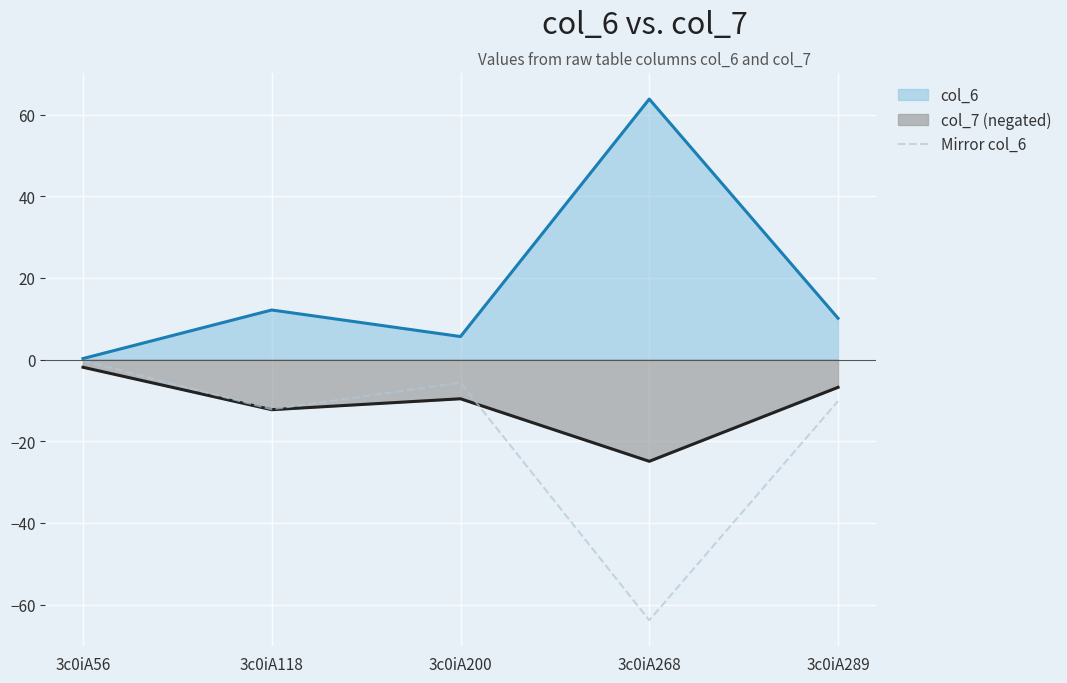

What is the greatest value displayed?

63.8